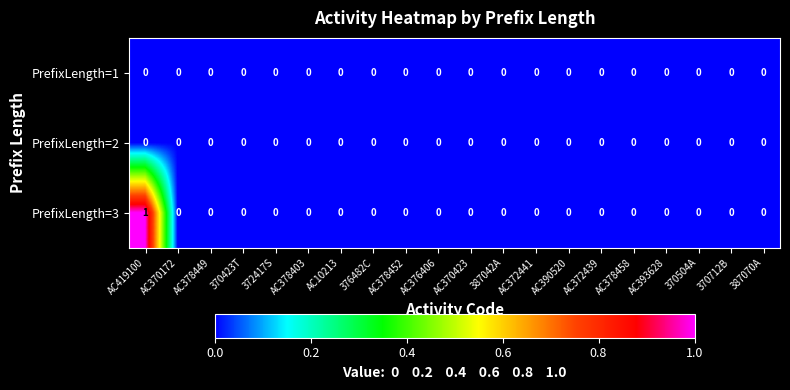

Which series has the widest spread of values?

PrefixLength=3